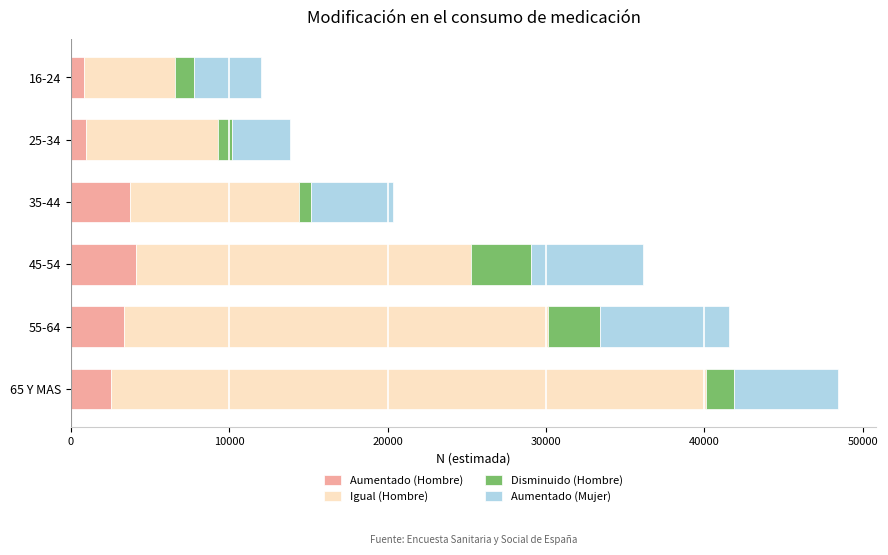

What are all the series names shown in the legend?

Aumentado (Hombre), Igual (Hombre), Disminuido (Hombre), Aumentado (Mujer)